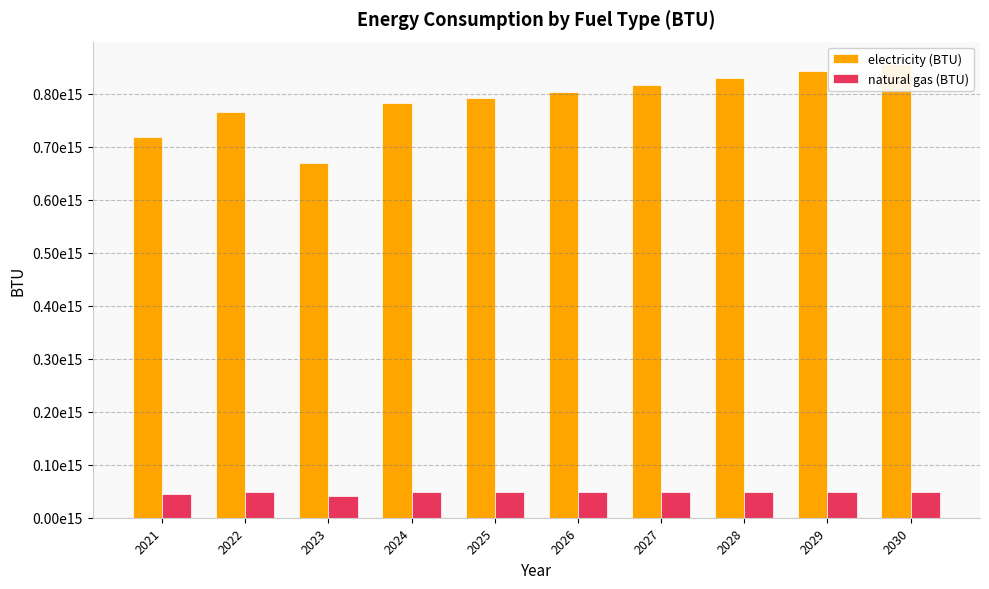

At which label is electricity (BTU) closest to 762405703553792?

2022